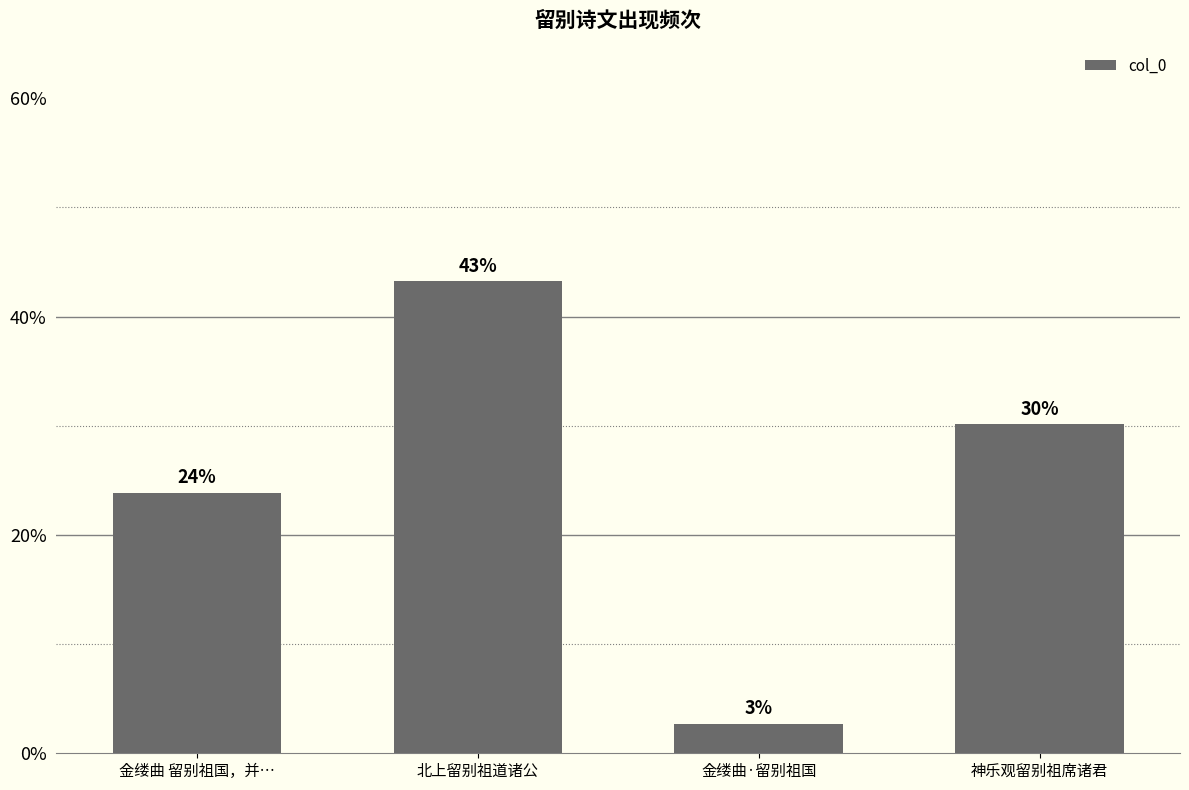

What is the change in value from 金缕曲 留别祖国，并… to 金缕曲·留别祖国?

-21.1